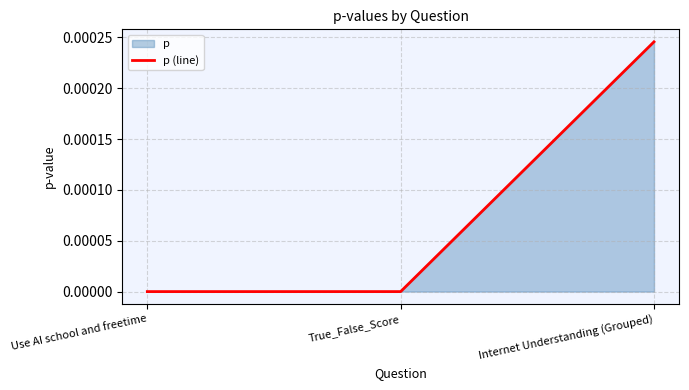

Which label corresponds to the largest value in the chart?

Internet Understanding (Grouped)